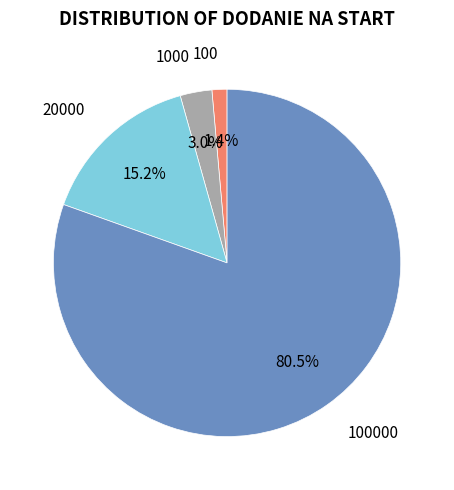

Is there any slice that represents more than half of the pie?

Yes